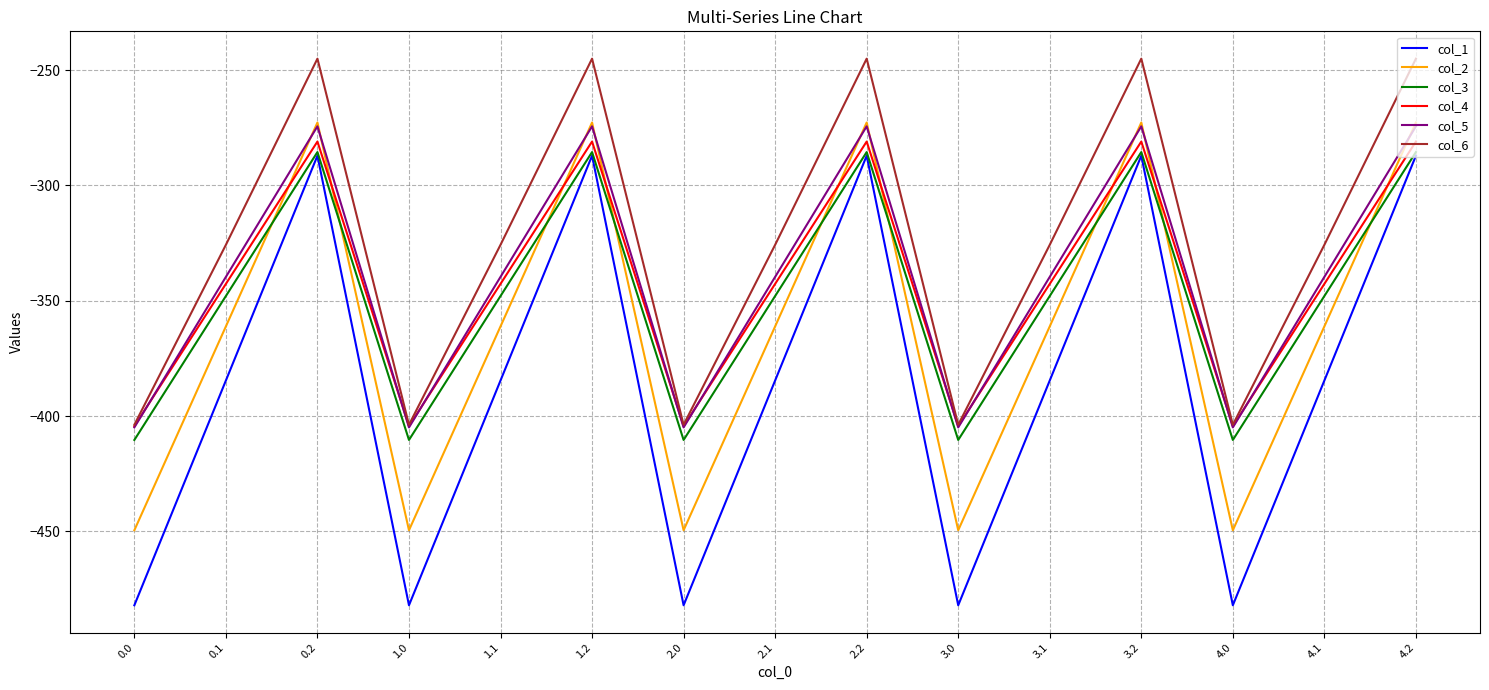

Which series has the largest total across all categories?

col_6